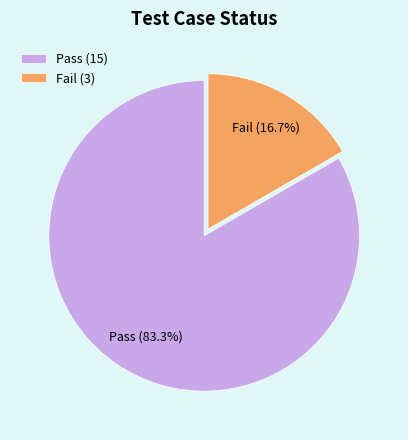

What is the total percentage of Fail and Pass?

100.0%